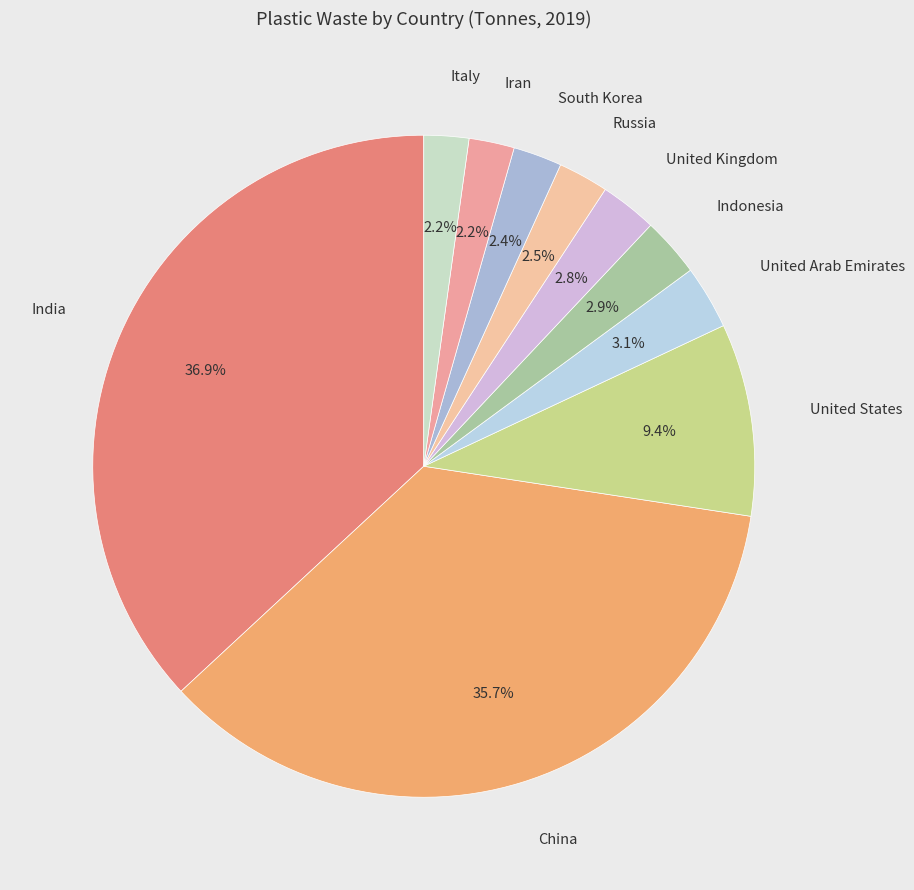

Is there a majority slice in this chart?

No